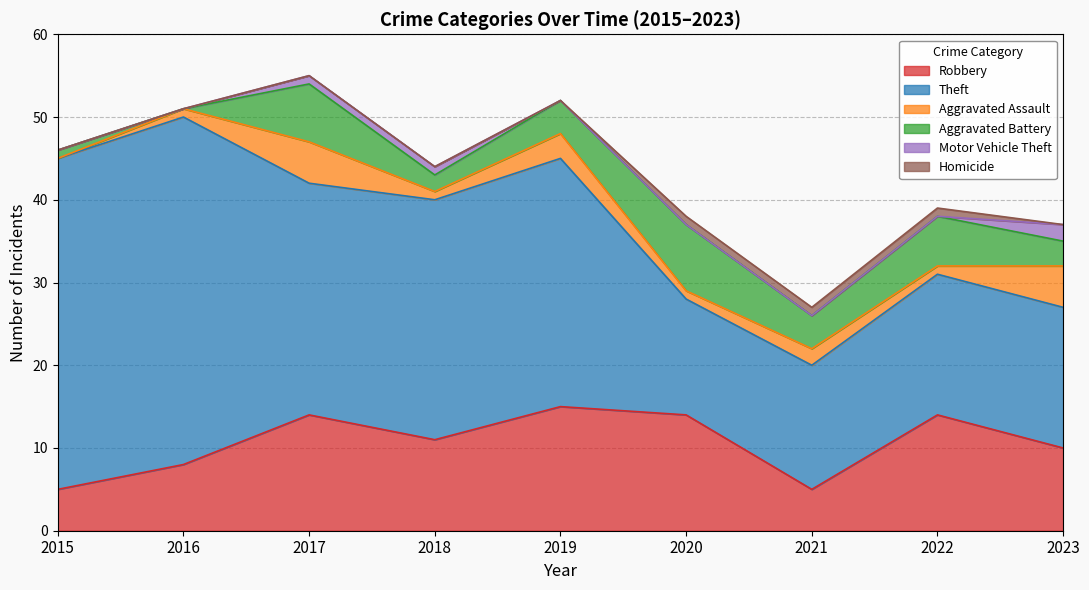

What is the approximate value of Robbery at 2017, to the nearest 10?

10